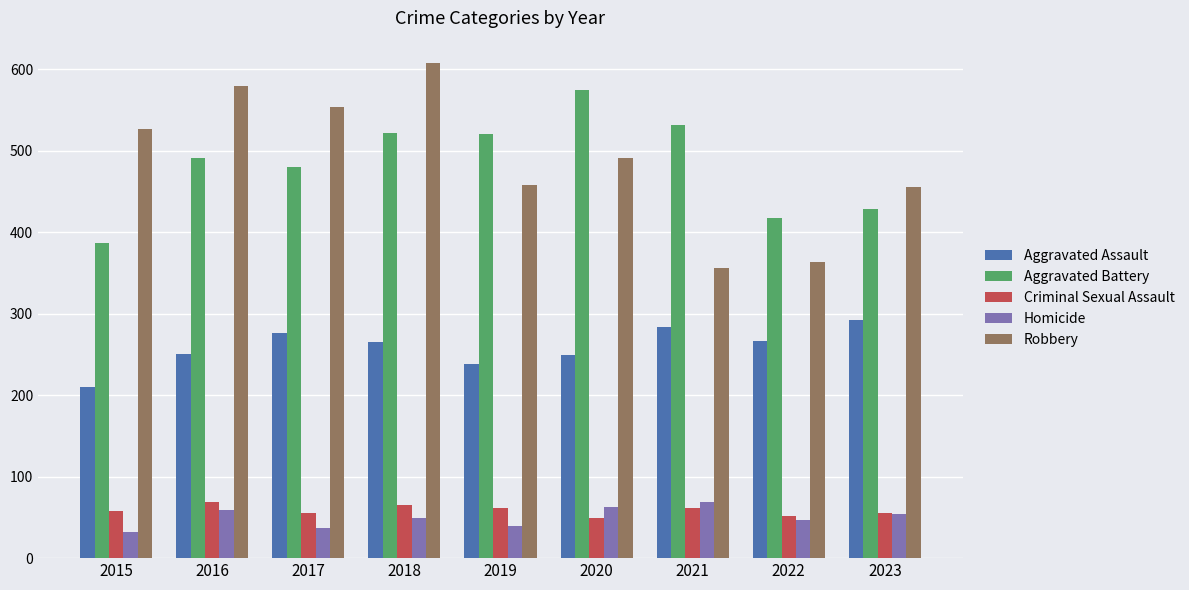

True or false: Aggravated Assault has a value of 276 at 2017.

True